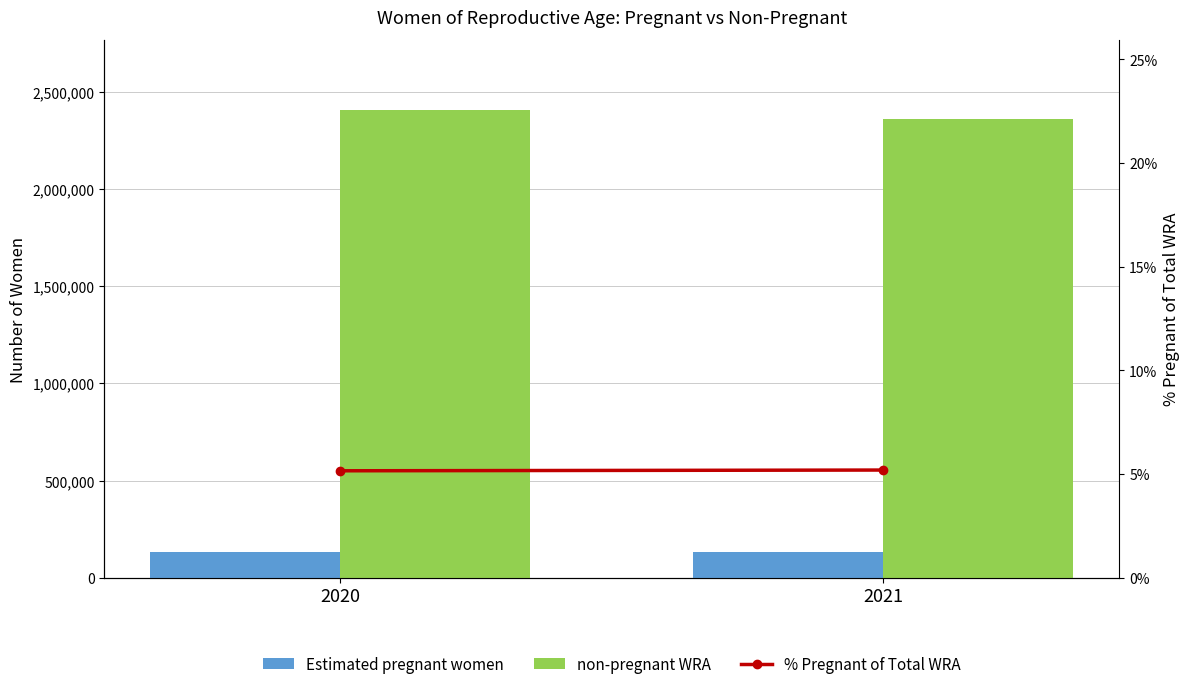

At which label is % Pregnant of Total WRA closest to 5?

2020